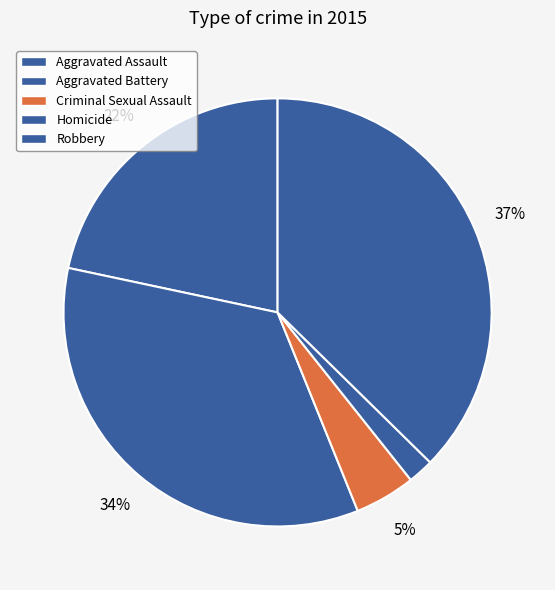

How many segments does this pie chart have?

5